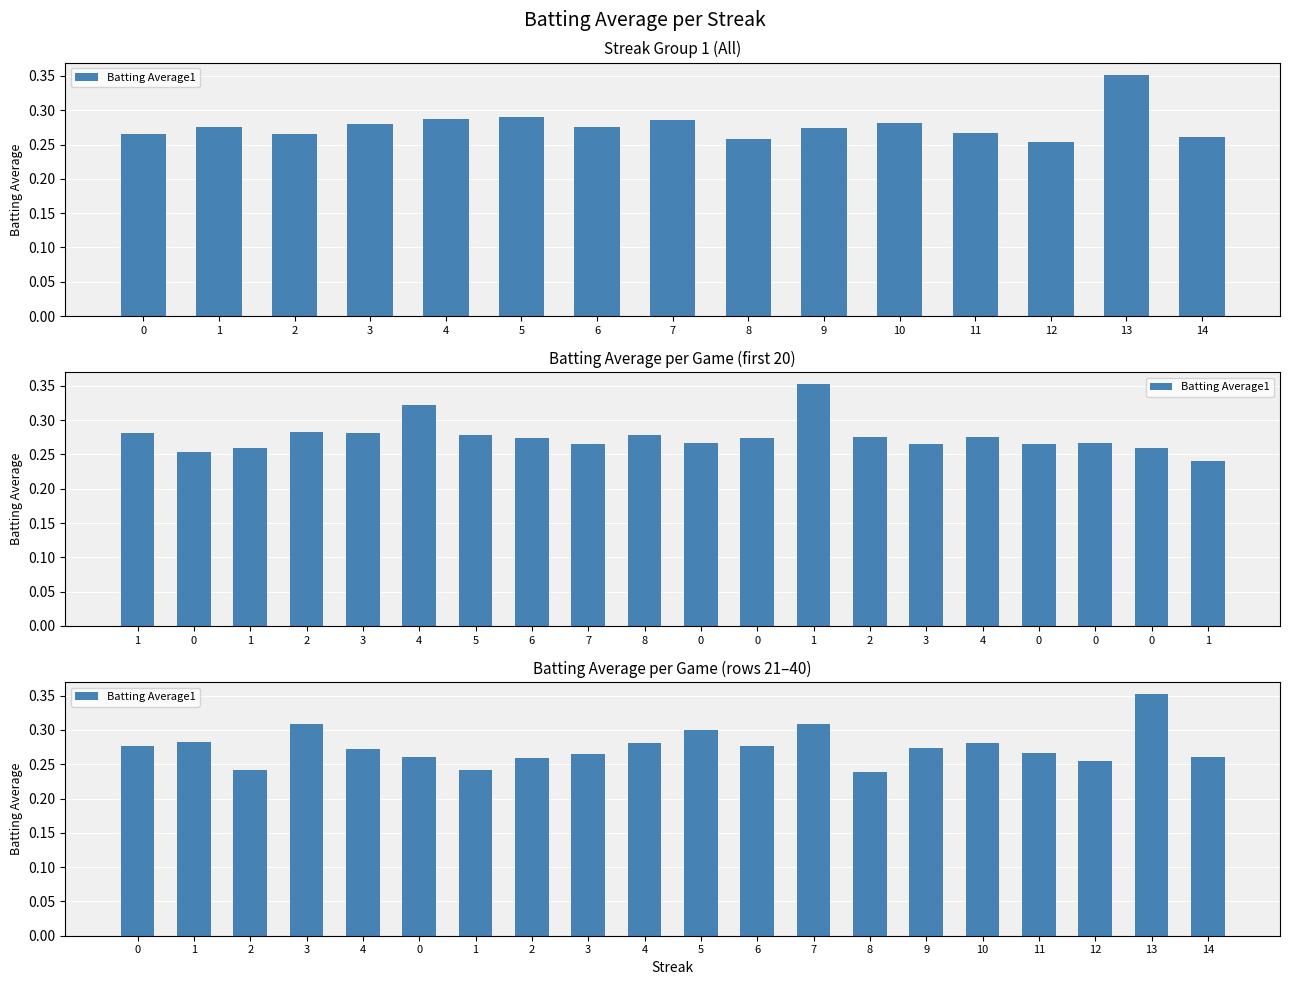

What is the difference between the second highest and second lowest values?

0.1